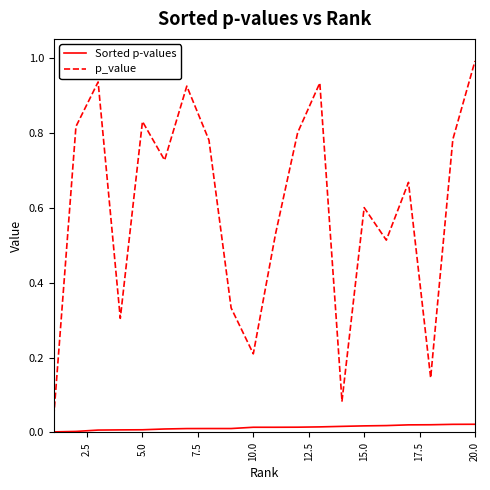

What is the maximum value shown in the chart?

1.0